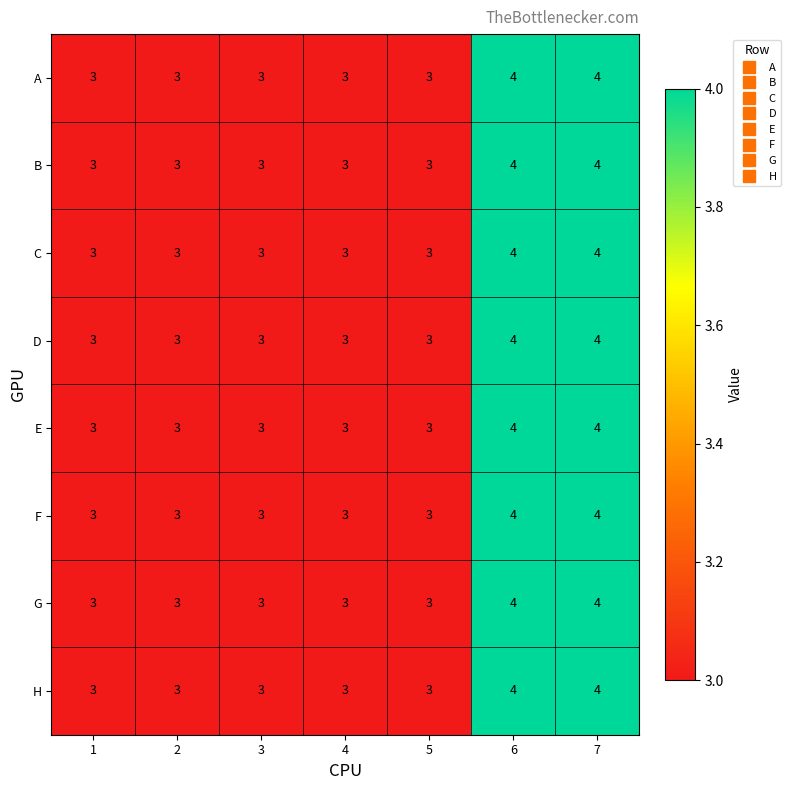

What is the average value of the D series?

3